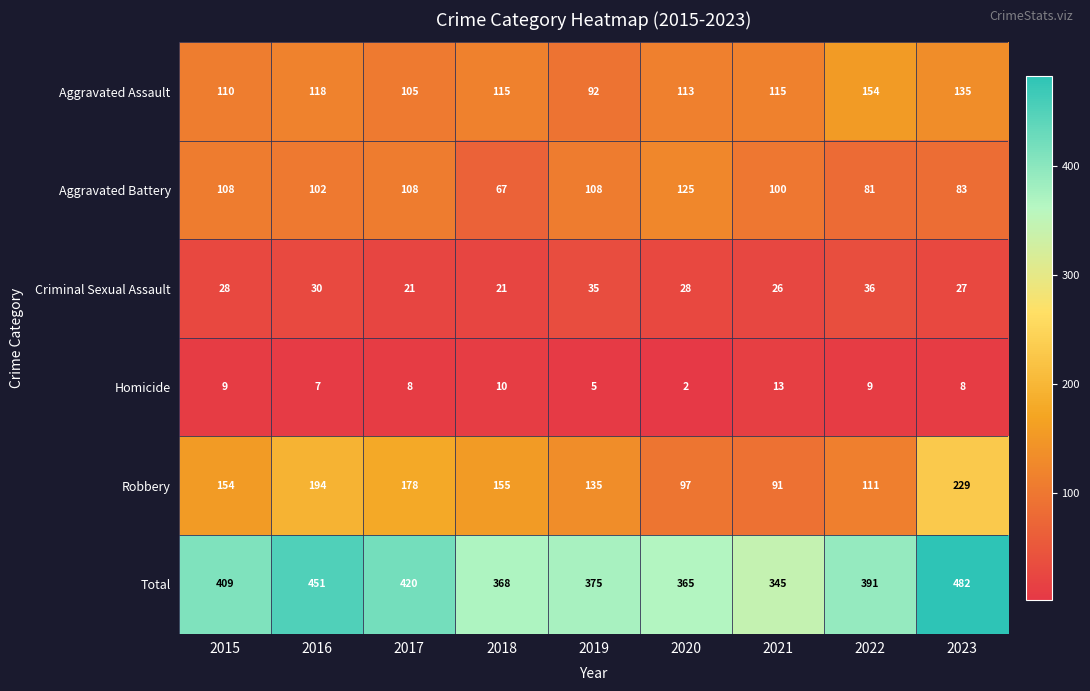

What is the difference between the highest and lowest values at 2020?

363